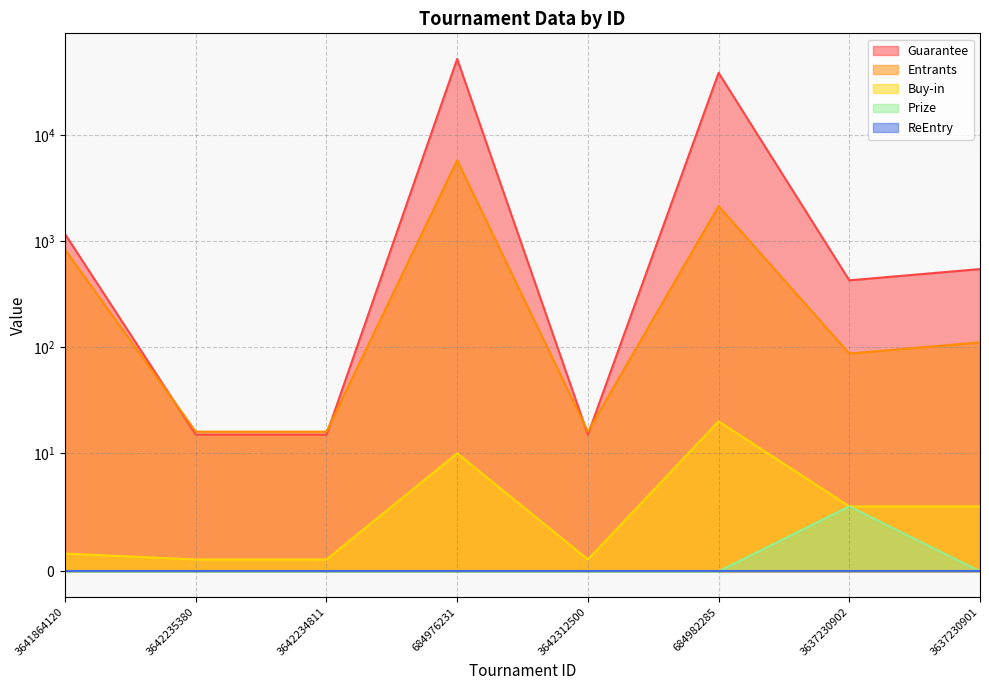

In Buy-in, how many points are higher than both neighbors (excluding endpoints)?

2